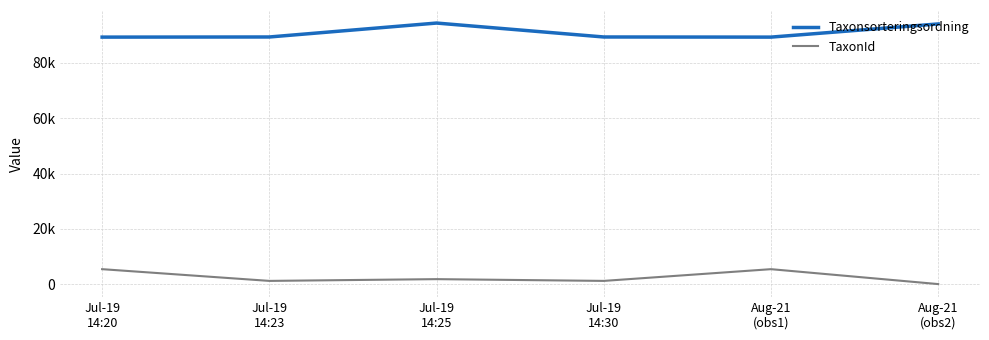

Does the chart have visible grid lines?

Yes